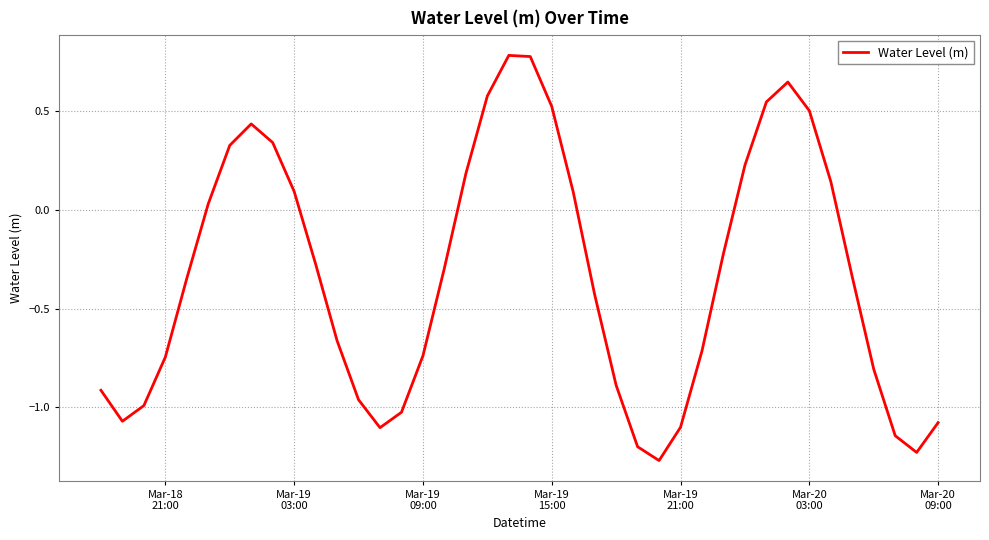

What is the difference between the maximum and minimum values?

2.1